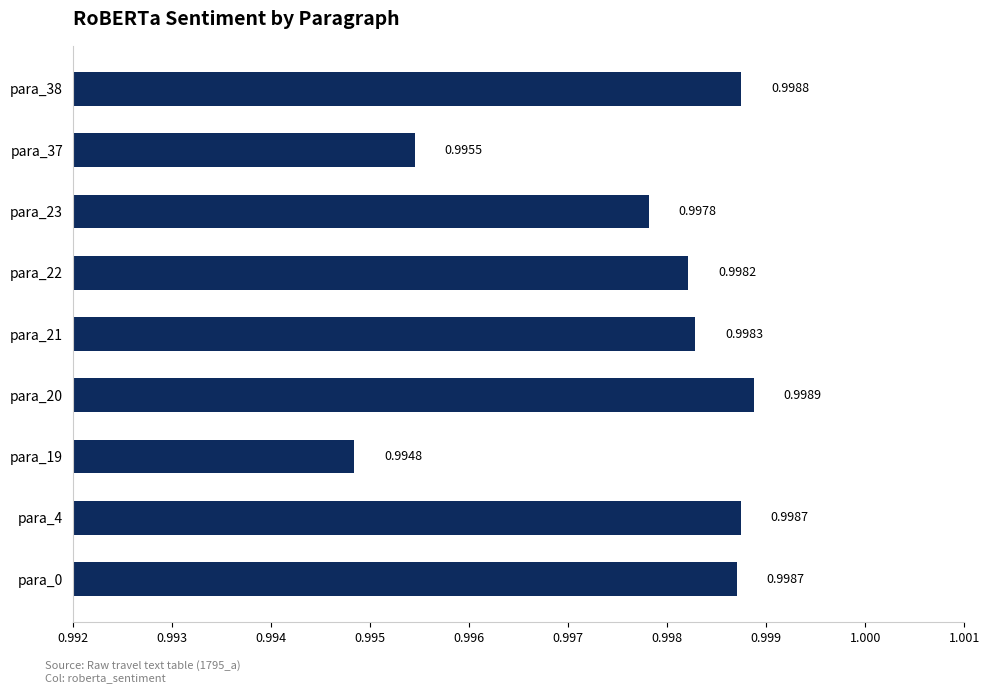

Which has a higher value, para_23 or para_0?

para_0